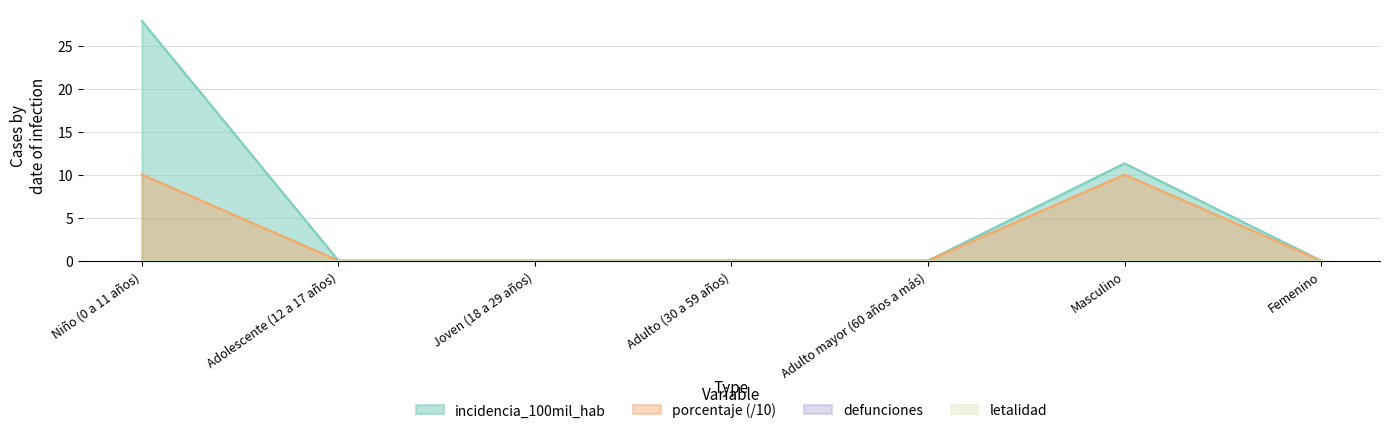

Which series has the widest spread of values?

incidencia_100mil_hab